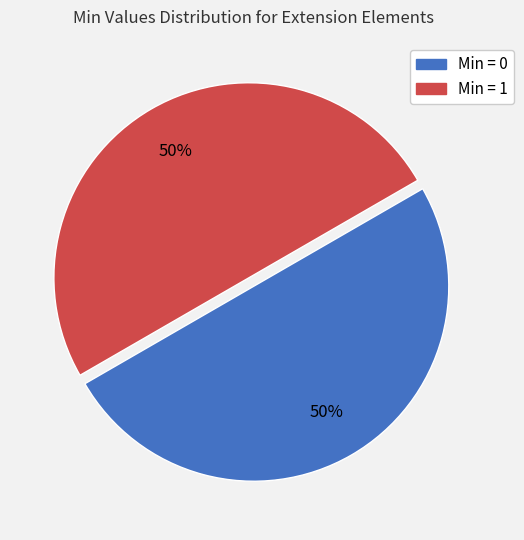

Do Min = 0 and Min = 1 together represent more than half of the pie?

Yes